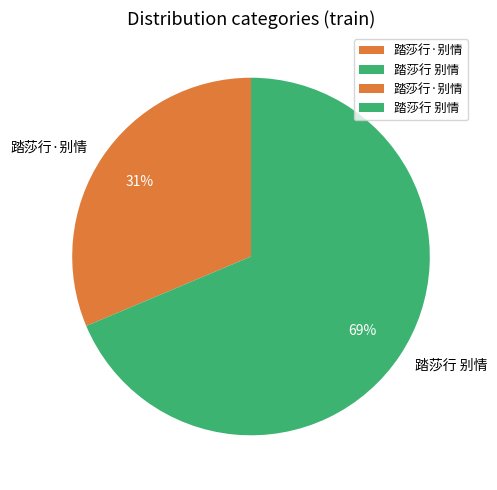

To the nearest percent, what is the combined percentage of 踏莎行 别情 and 踏莎行·别情?

100%